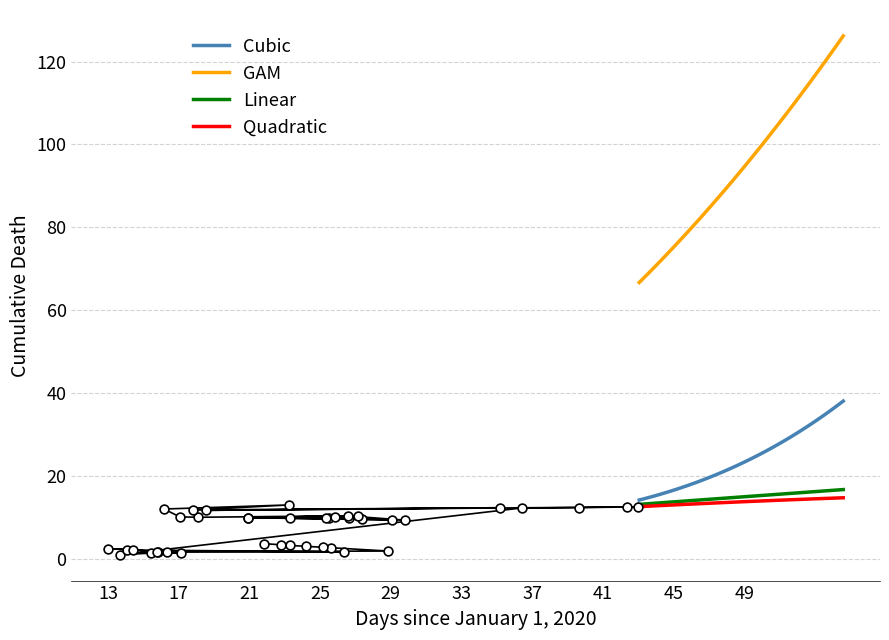

True or false: GAM and Linear intersect in this chart.

False